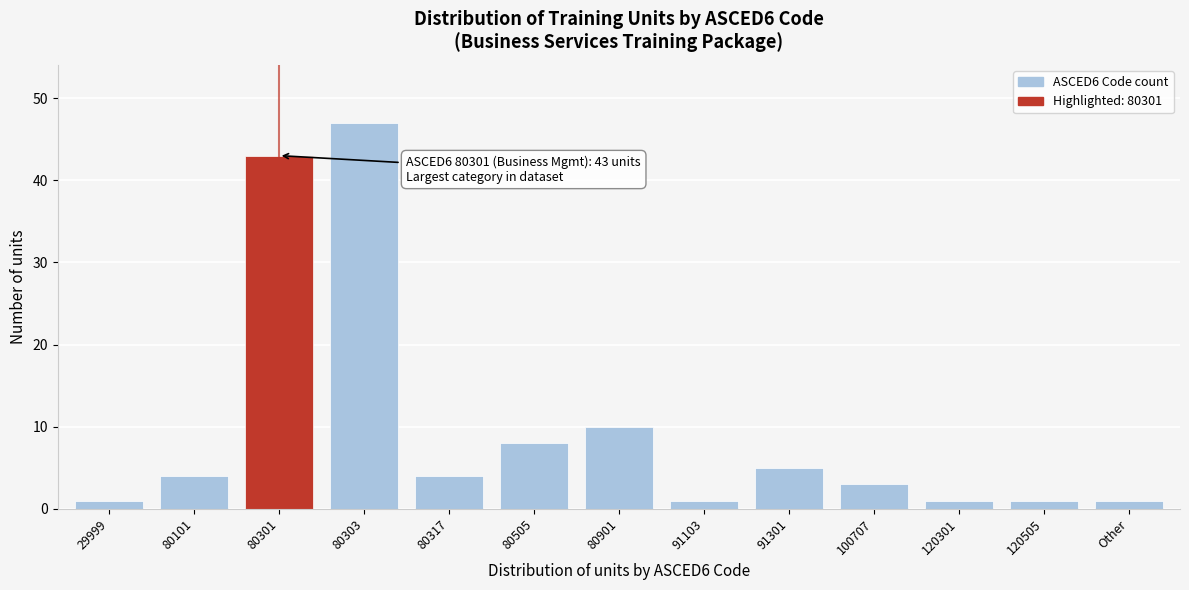

Reading left to right, what are all the values shown in this chart?

29999=1	80101=4	80301=43	80303=47	80317=4	80505=8	80901=10	91103=1	91301=5	100707=3	120301=1	120505=1	Other=1